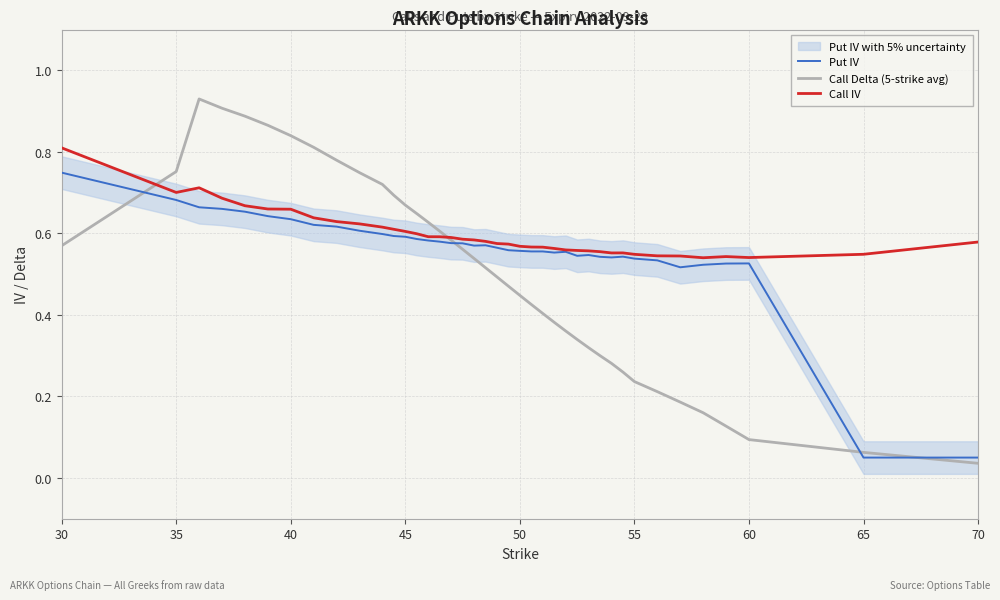

List the series in order of their overall mean, highest first.

Call IV, Put IV, Call Delta (5-strike avg)